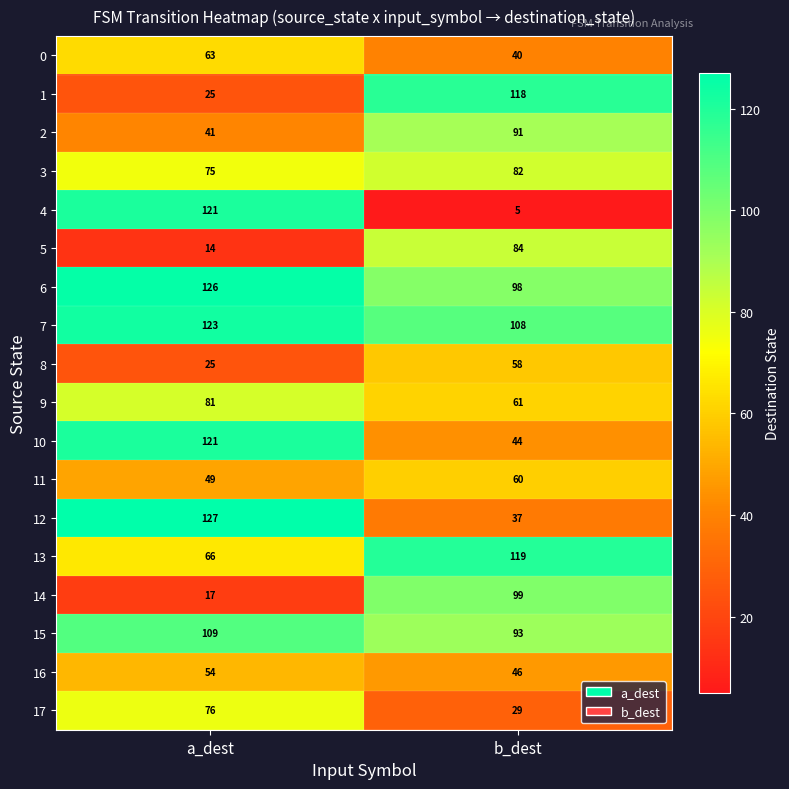

Rank the categories by 4 value from lowest to highest.

b_dest, a_dest